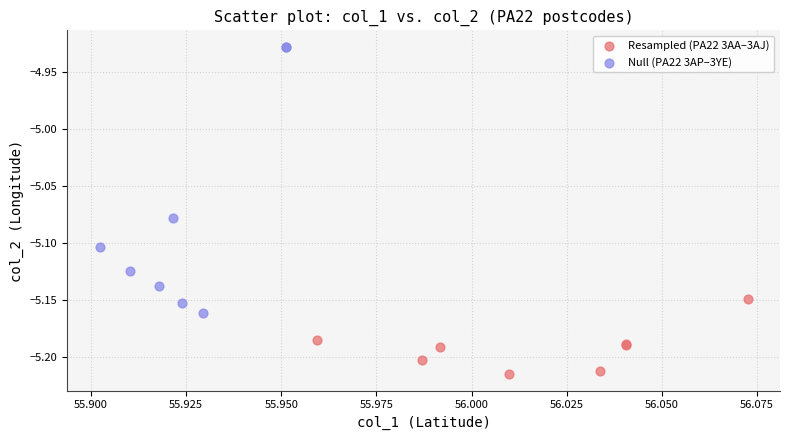

What are all the series names shown in the legend?

Resampled (PA22 3AA–3AJ), Null (PA22 3AP–3YE)